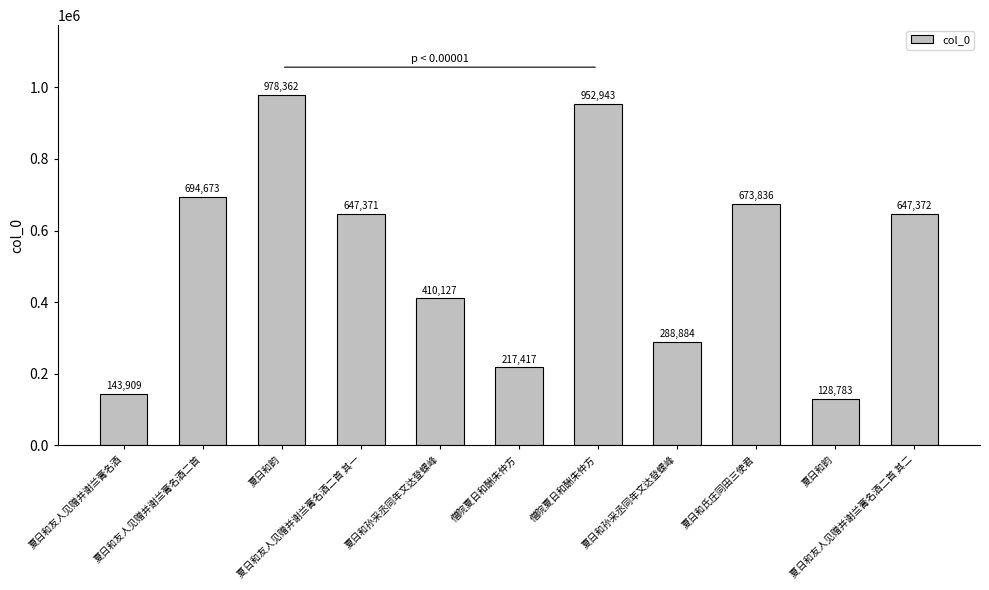

How many data points are less than 647371?

5